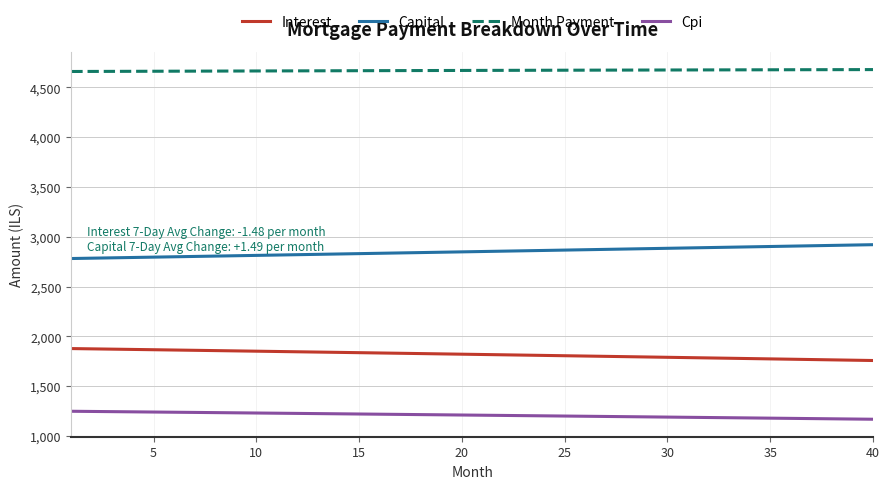

How many series are shown in this chart?

4